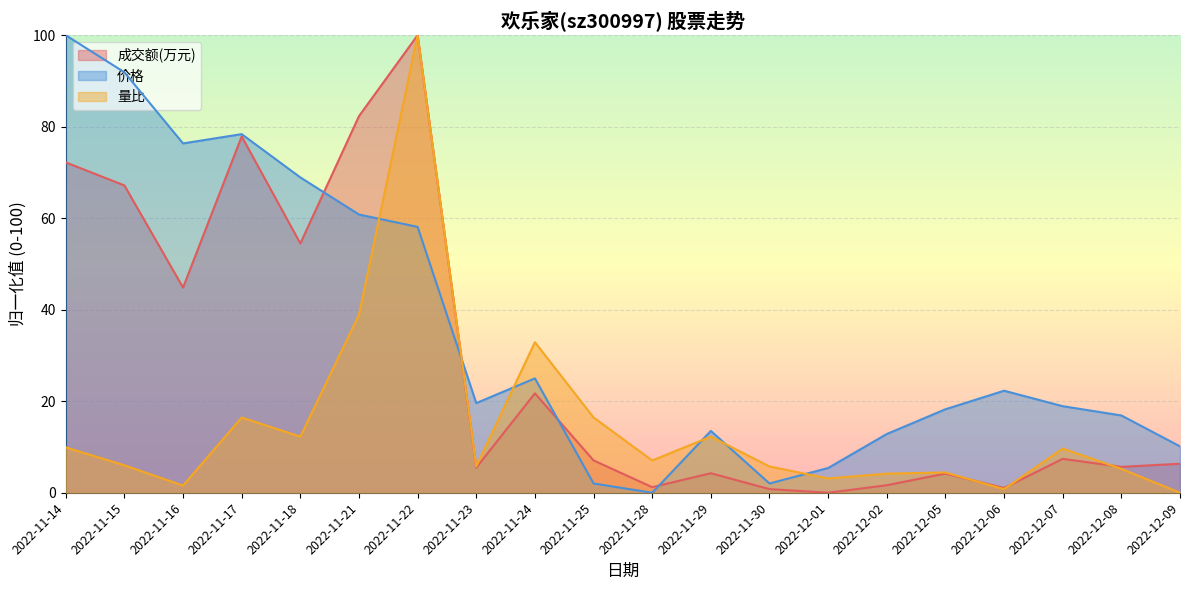

What is the sum of all 价格 values?

701.4